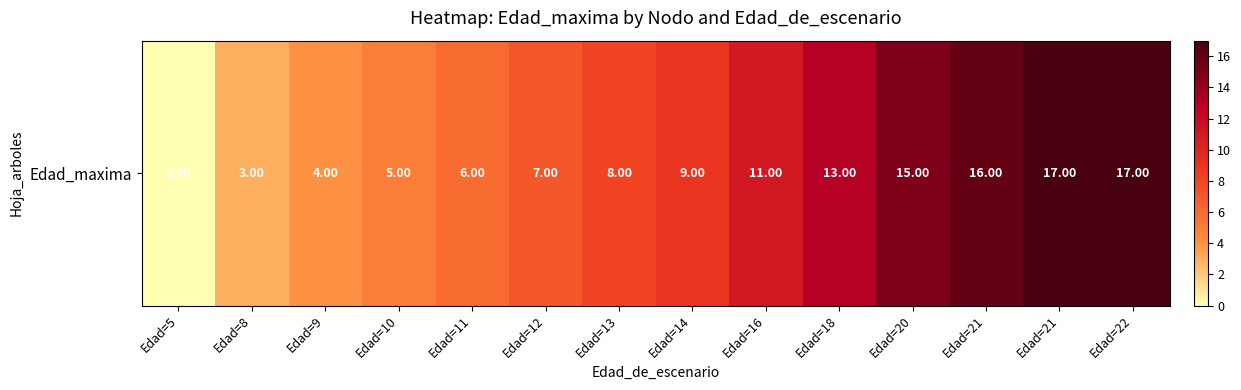

Rank the categories by value from lowest to highest.

Edad=5, Edad=8, Edad=9, Edad=10, Edad=11, Edad=12, Edad=13, Edad=14, Edad=16, Edad=18, Edad=20, Edad=21, Edad=21, Edad=22